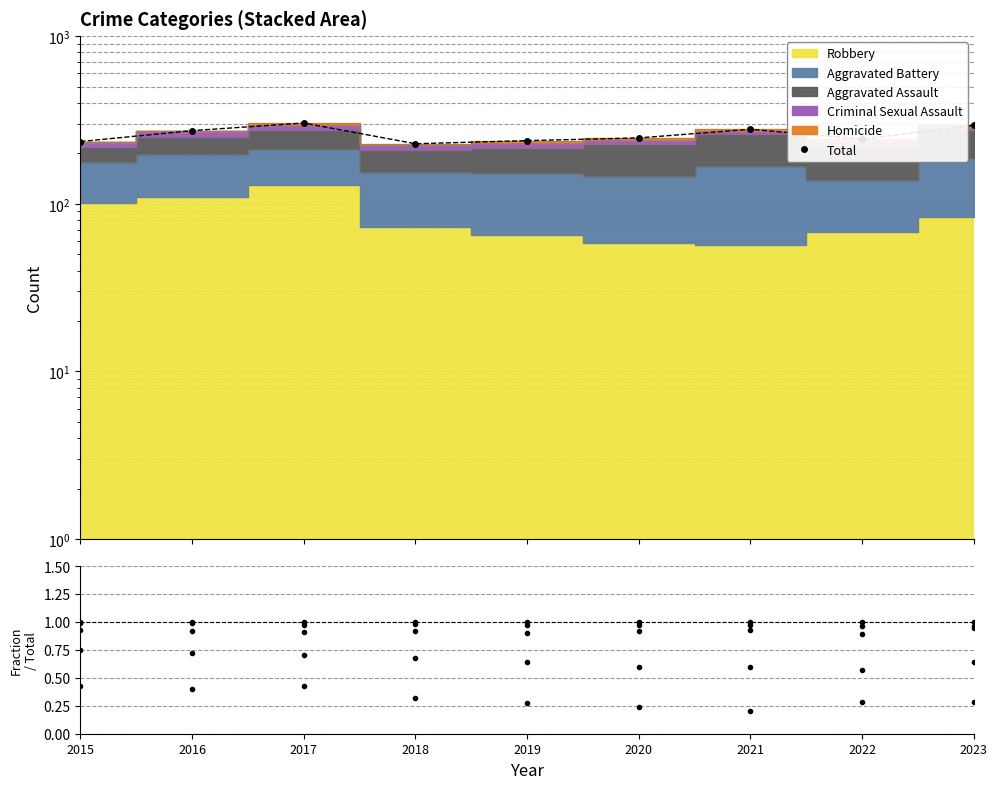

How many interior local valleys (lower than both neighbors) does the data have?

2